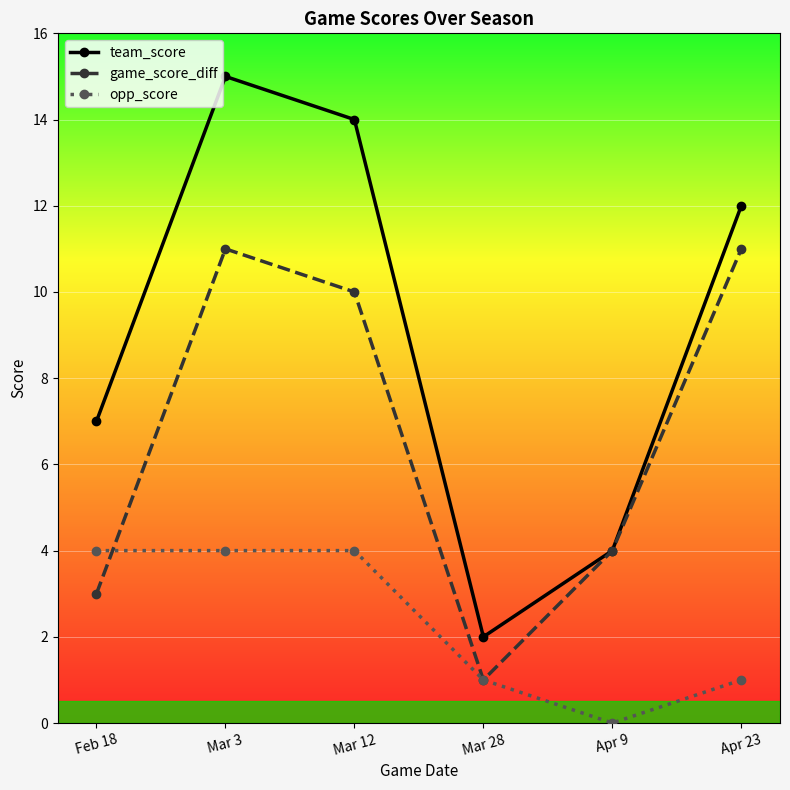

How many series are shown in this chart?

3